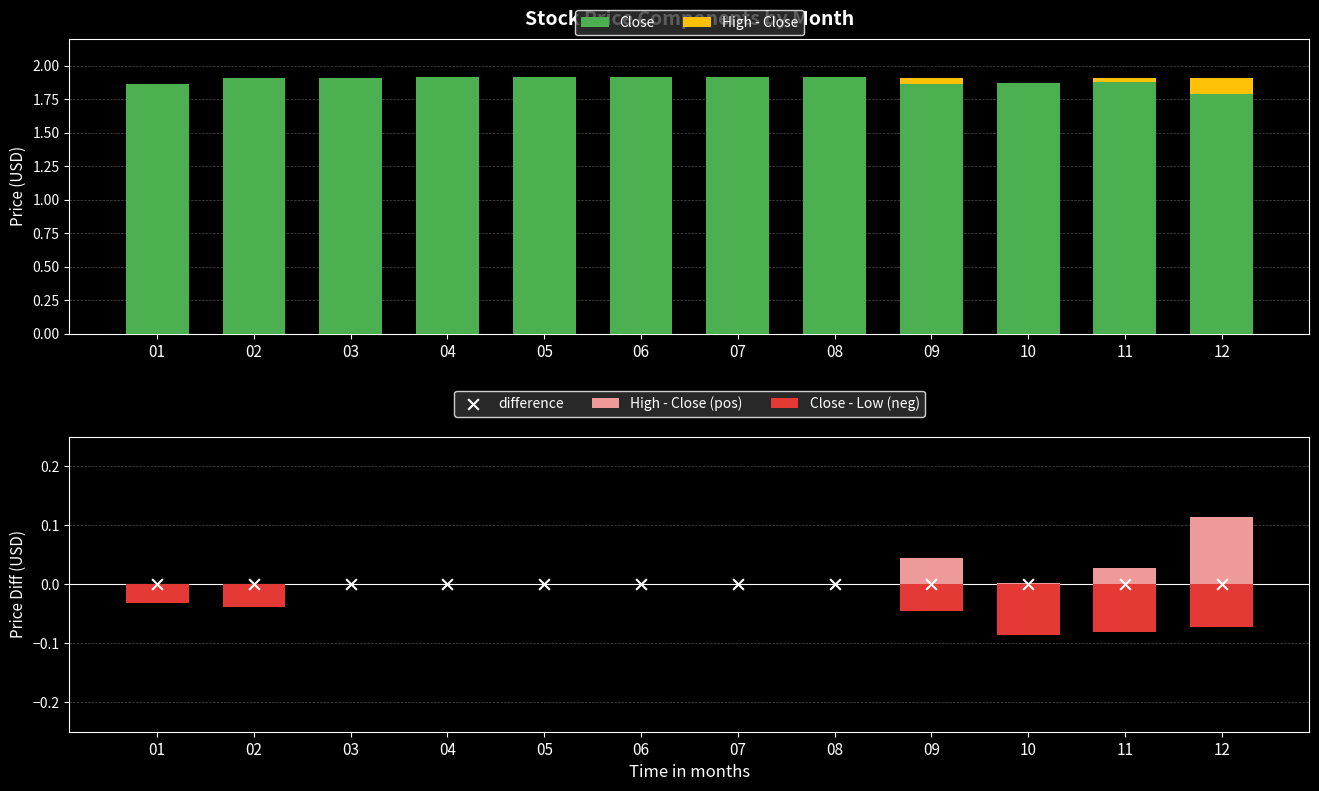

At which category is the sum across all series the highest?

12